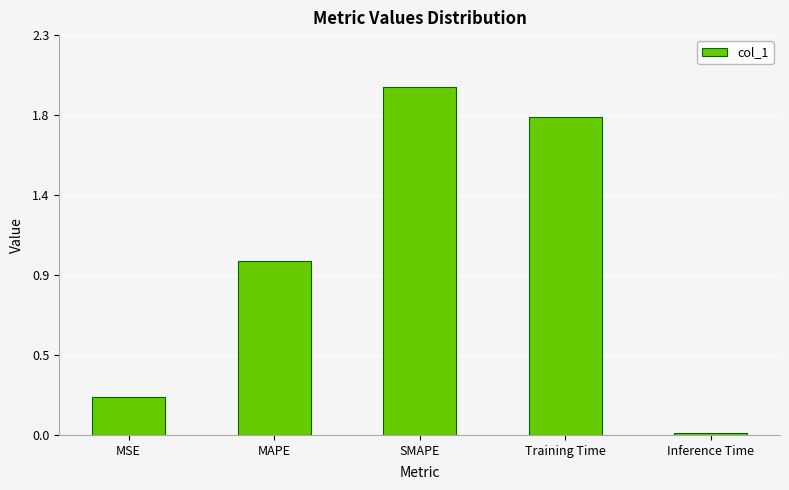

Reading left to right, list all the values displayed in this chart.

0.2	1.0	2.0	1.8	0.0